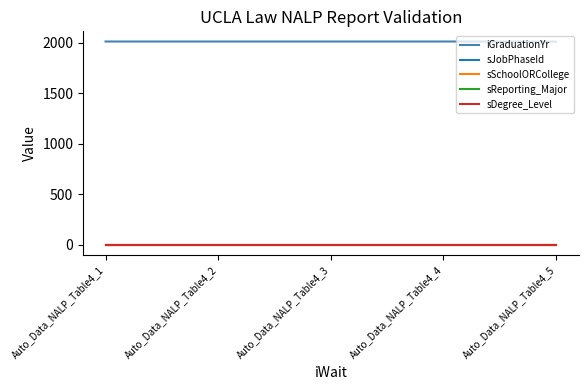

At Auto_Data_NALP_Table4_3, list the series in order from smallest to largest.

sJobPhaseId, sSchoolORCollege, sReporting_Major, sDegree_Level, iGraduationYr